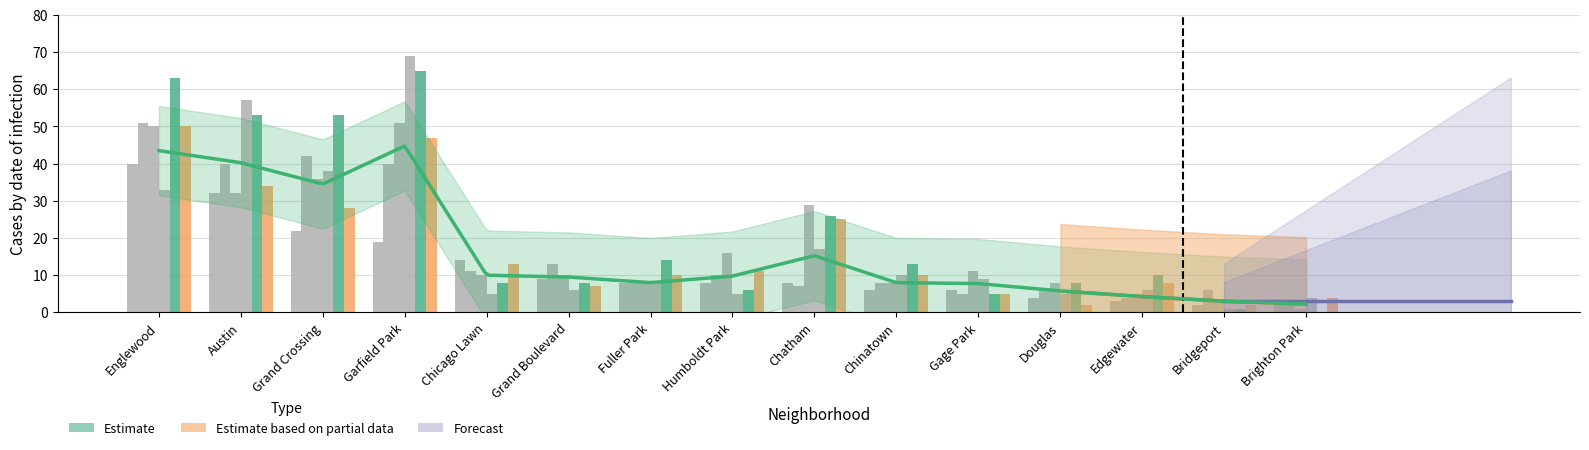

The 2019 series shows 8 at Chicago Lawn. True or false?

True